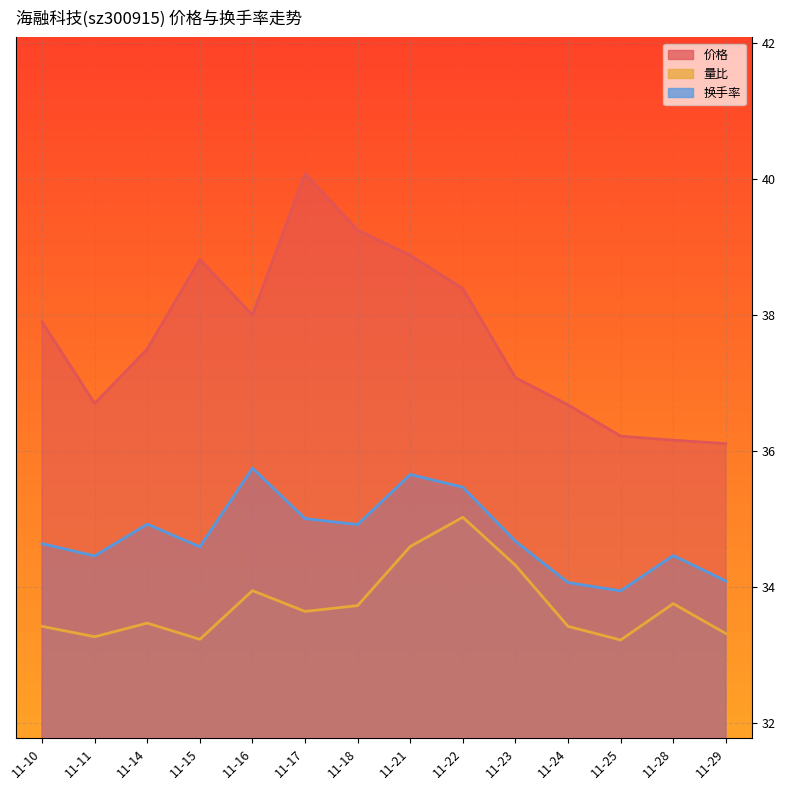

Is the value of 换手率 at 11-23 greater than the value of 价格 at 11-10?

No